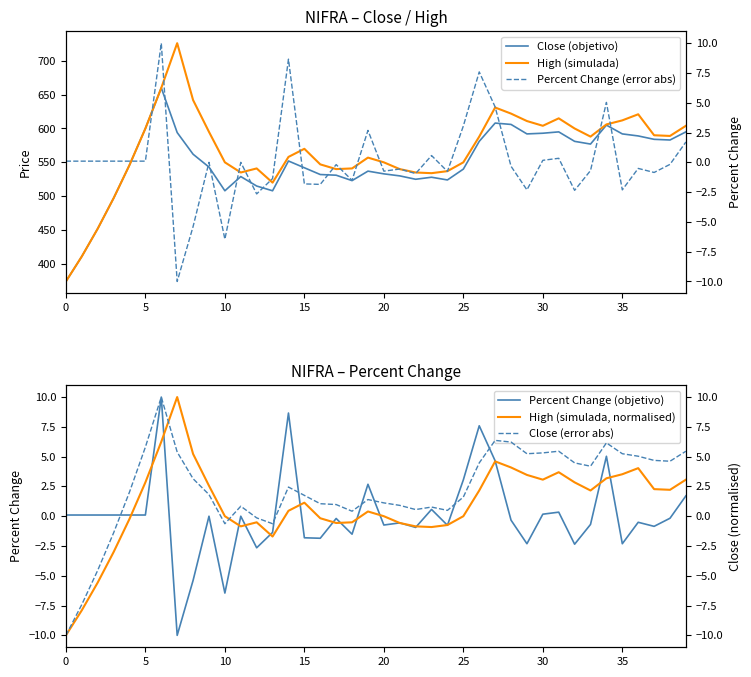

Which series has the largest total across all categories?

High (simulada)